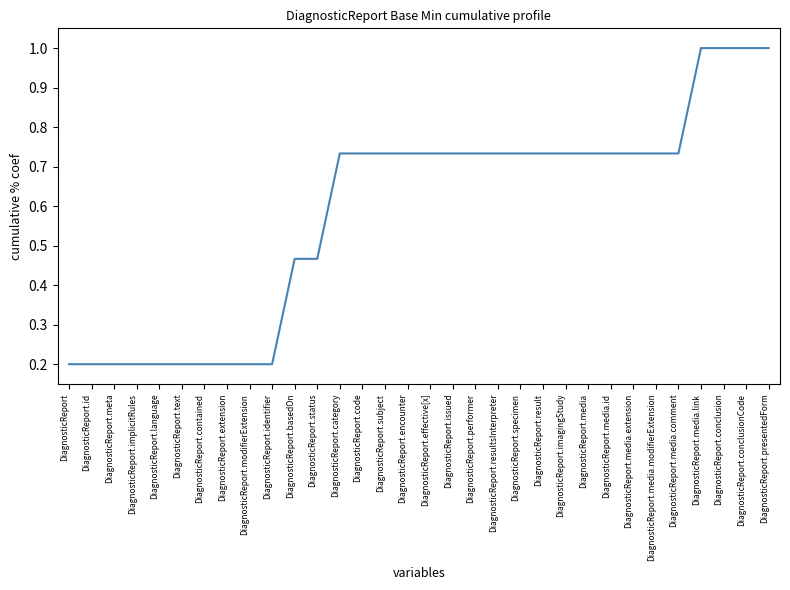

What is the maximum value shown in the chart?

1.0